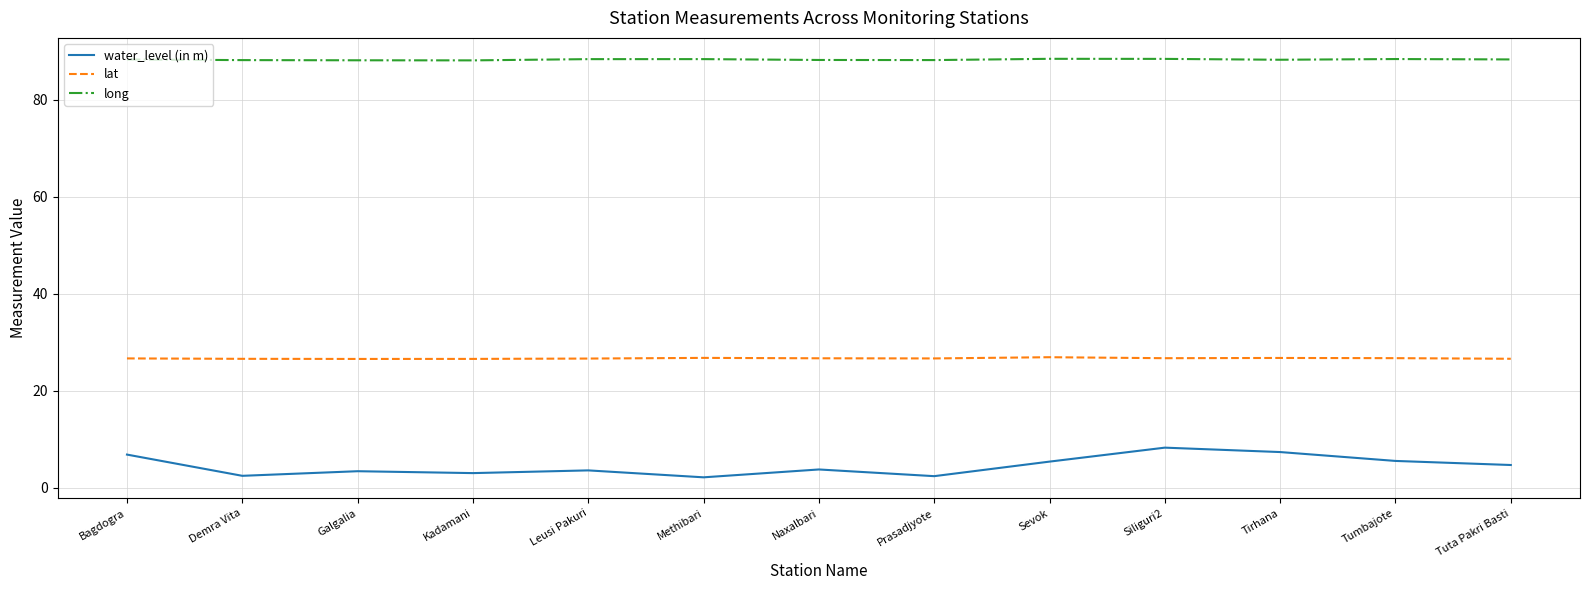

Which series has the largest total across all categories?

long